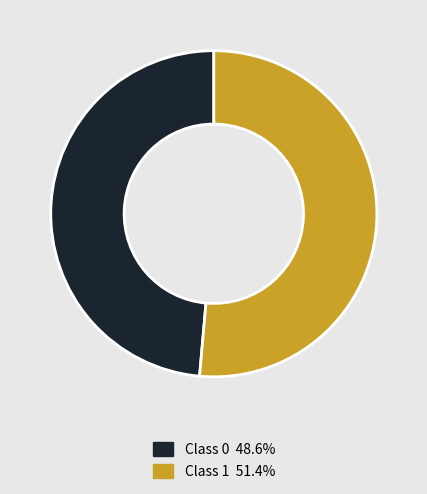

Is there a majority slice in this chart?

Yes